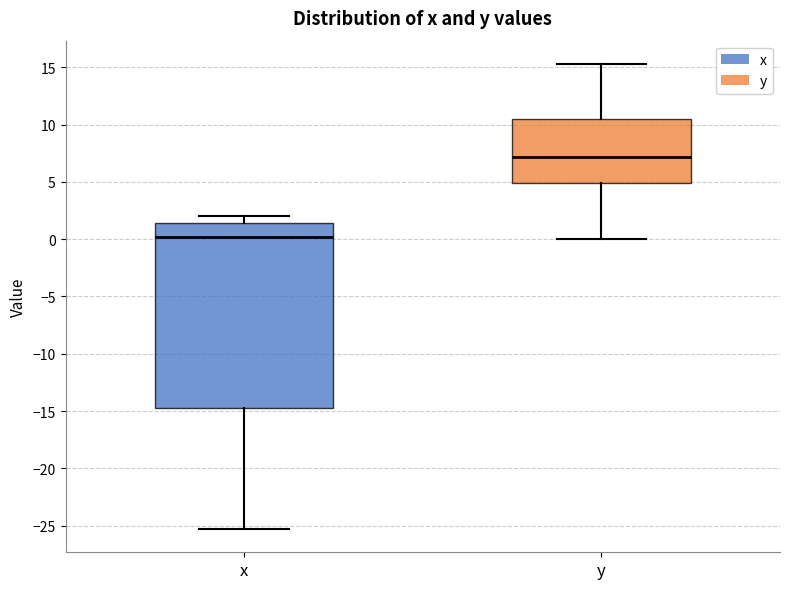

Where does the upper whisker of the box for x end on the y-axis? The values are not printed on the chart, so give them approximately, as read against the axis.

2.0